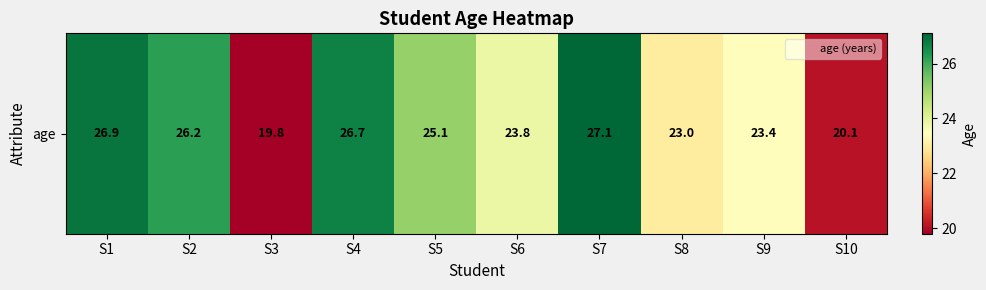

Which has a higher value, S3 or S10?

S10